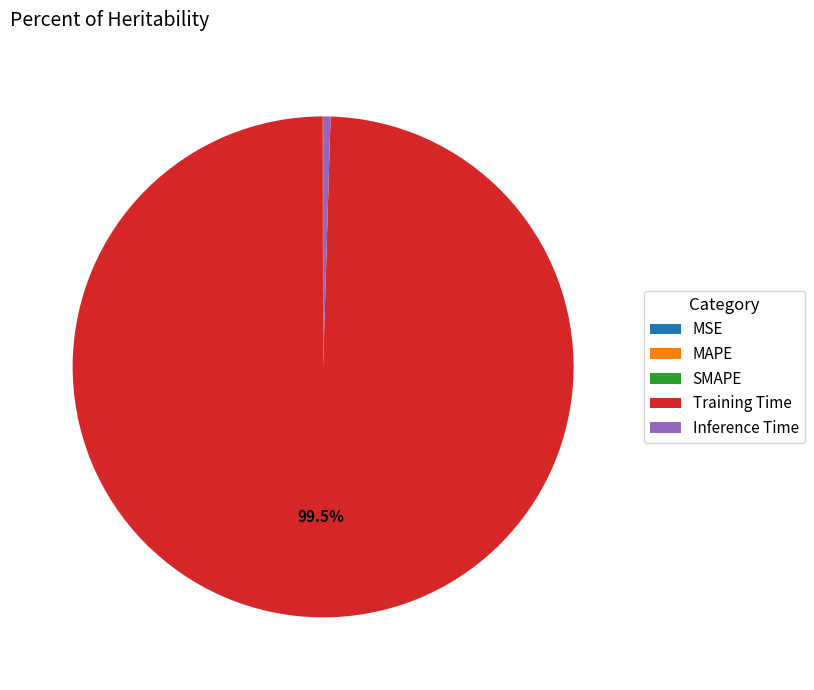

To the nearest percent, what is the average slice percentage?

20%